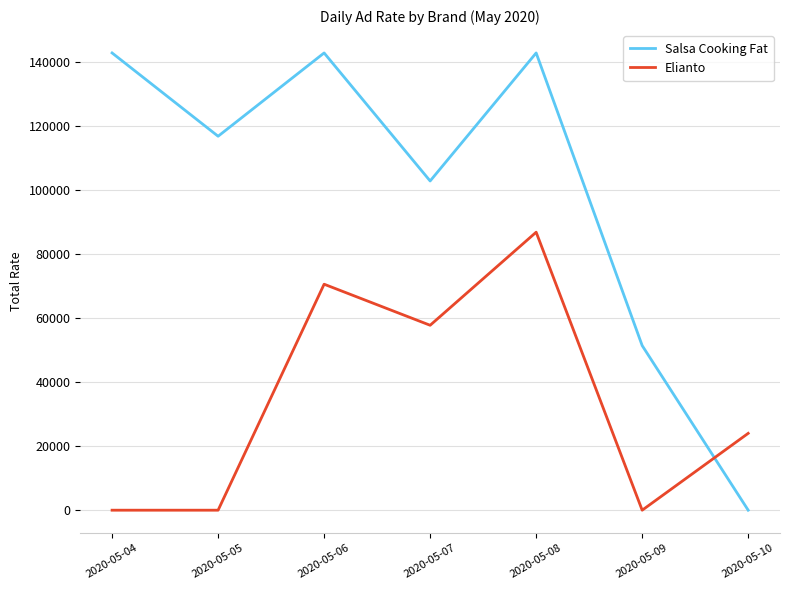

Which series has the widest spread of values?

Salsa Cooking Fat